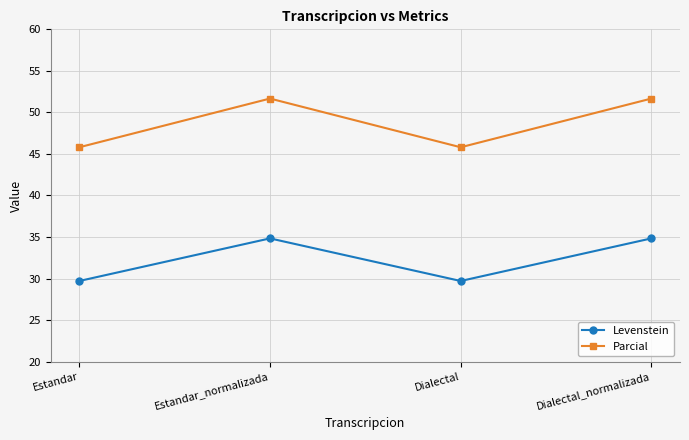

What is the value of the Levenstein point at the 2nd from the left?

34.8